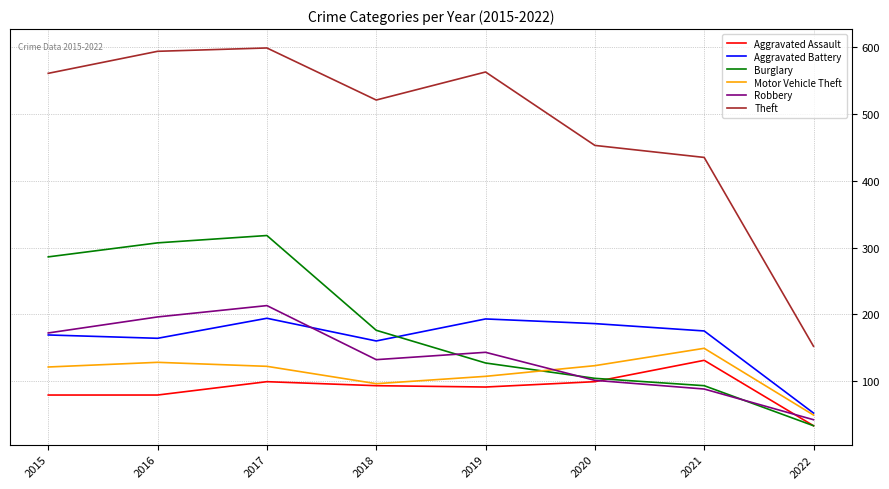

What is the difference between the highest and lowest values at 2015?

482